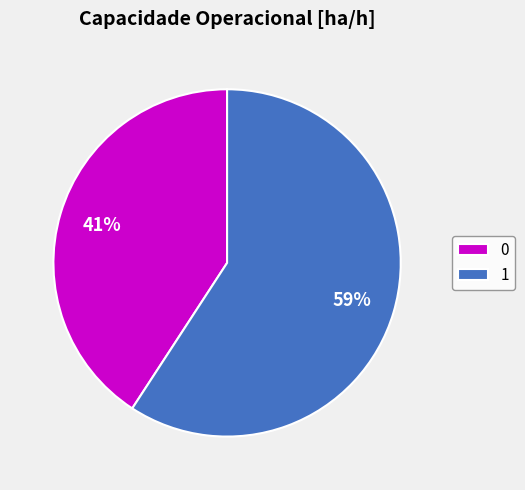

Between 1 and 0, which is larger?

1